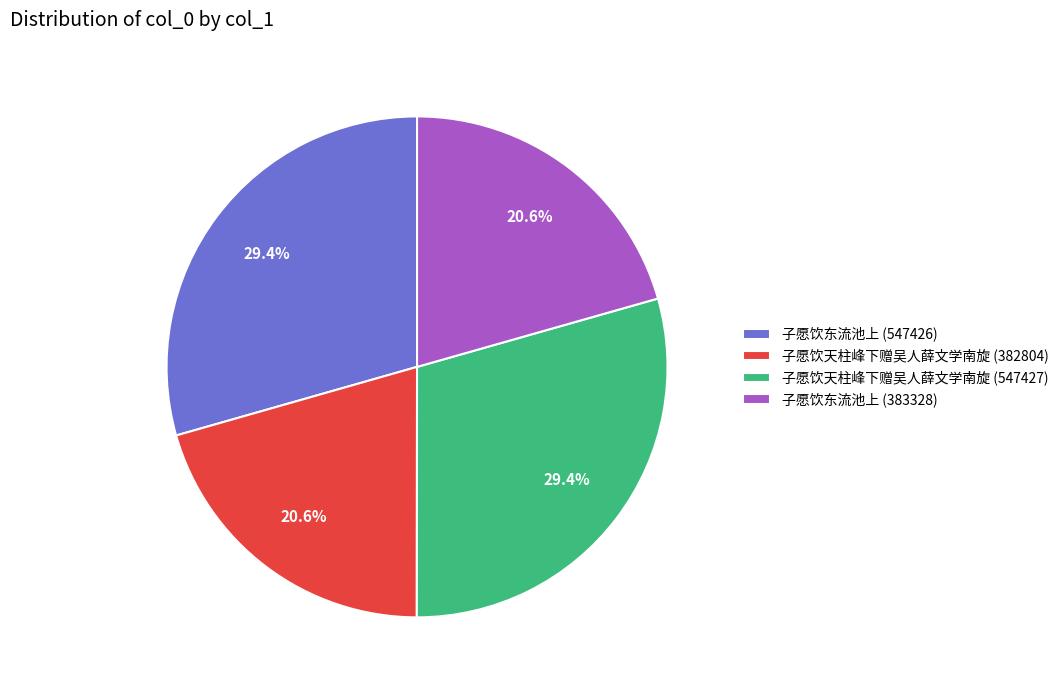

To the nearest percent, what percentage of the pie is 子愿饮天柱峰下赠吴人薛文学南旋 (382804)?

21%